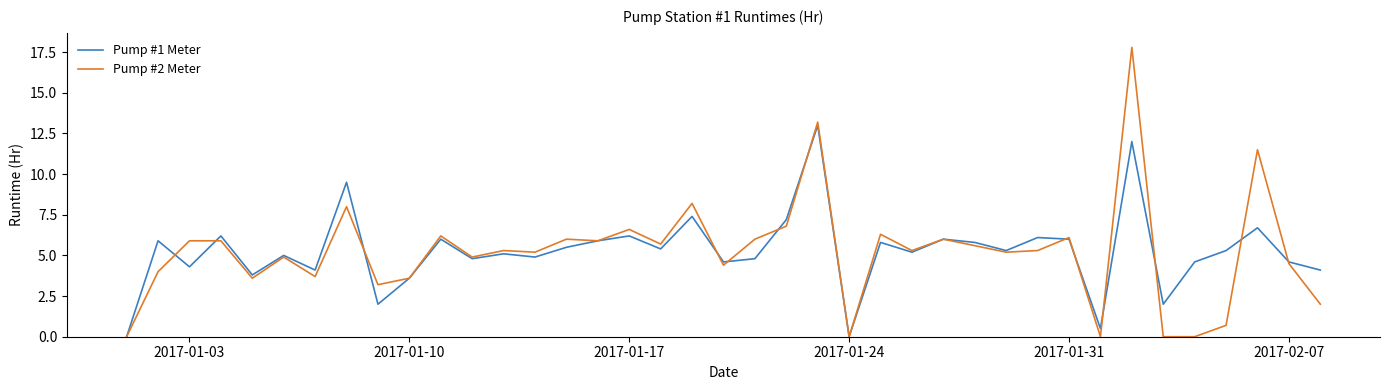

Which series has the widest spread of values?

Pump #2 Meter